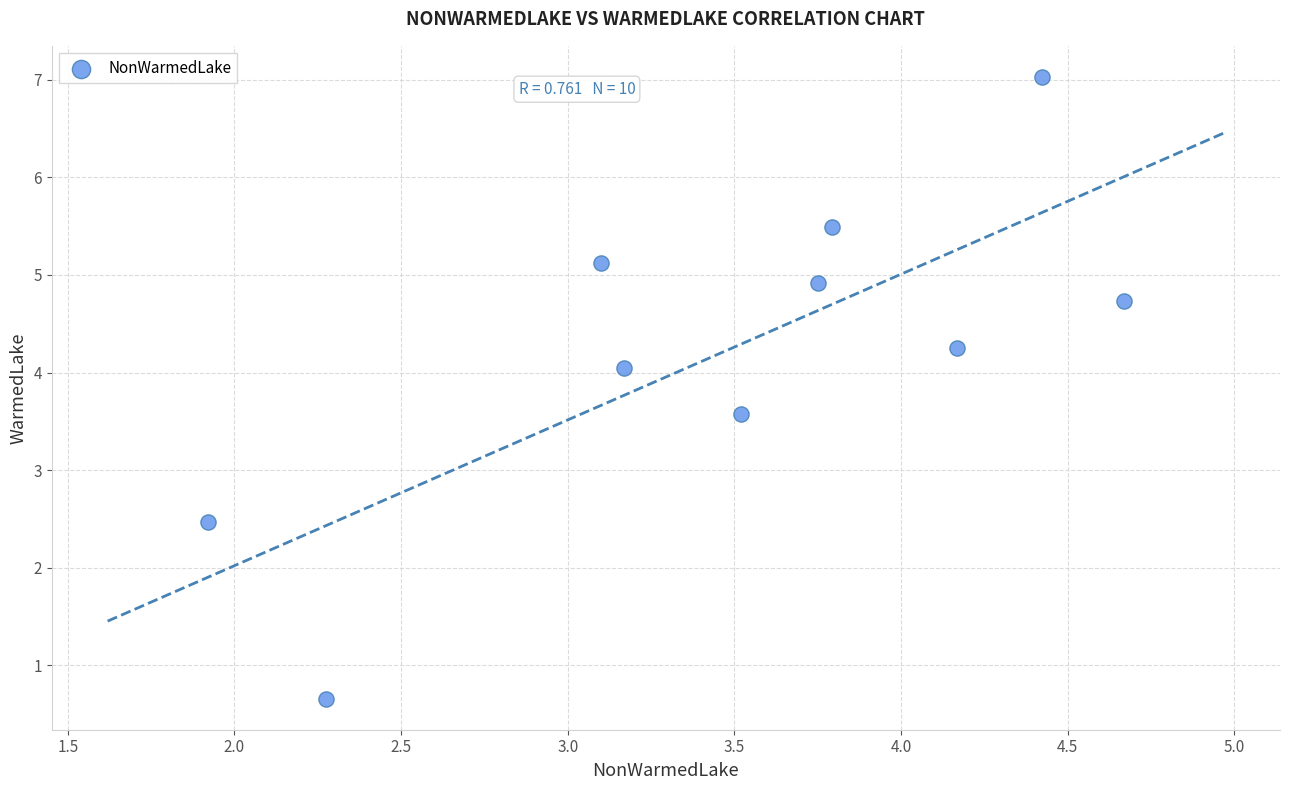

What is the average Y value?

4.2